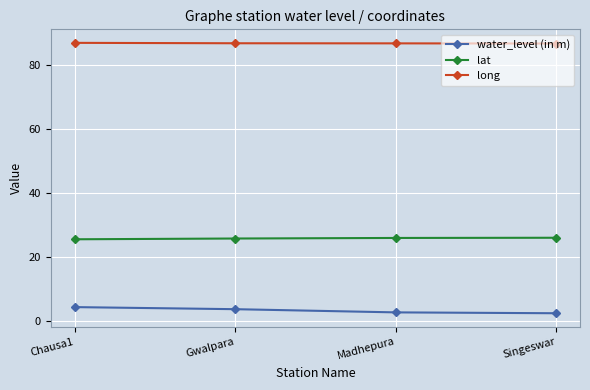

True or false: long and water_level (in m) intersect in this chart.

False